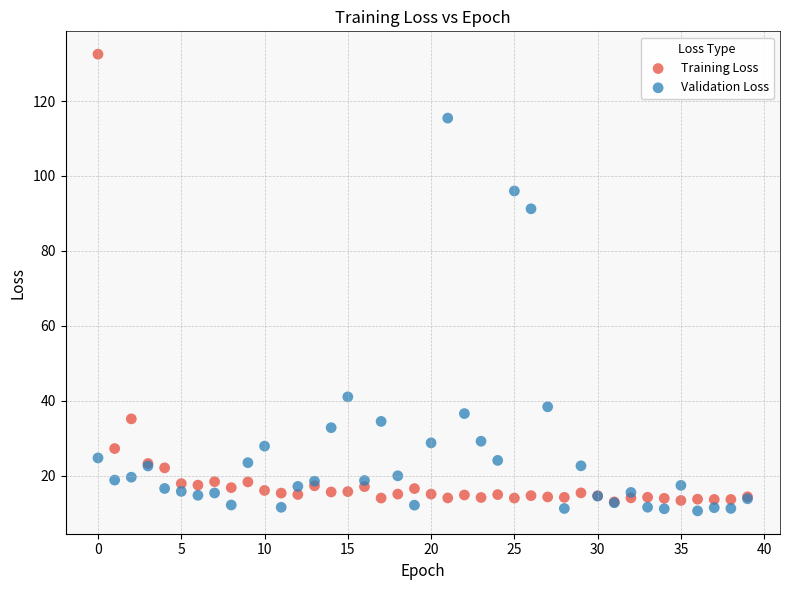

What are all the series names shown in the legend?

Training Loss, Validation Loss